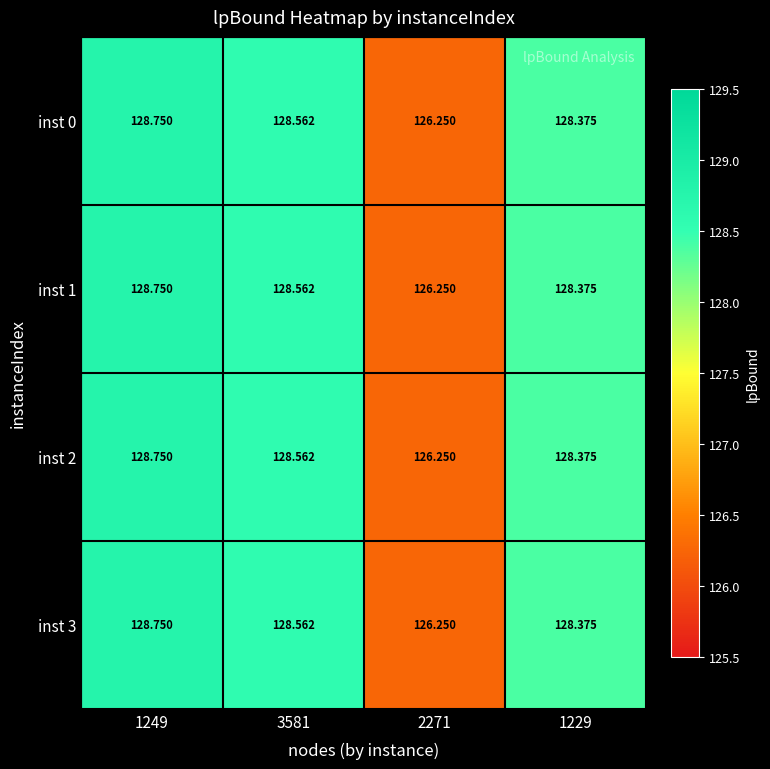

At how many categories does at least one series exceed 127?

3